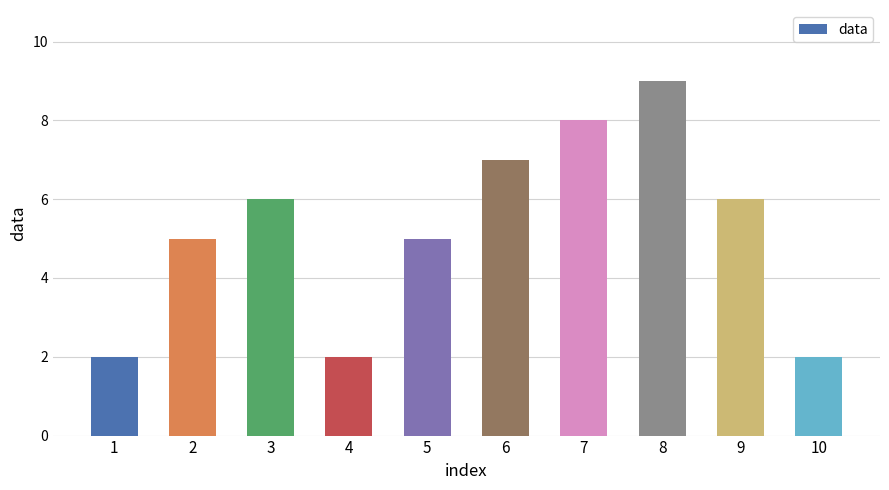

Reading left to right, what are all the values shown in this chart?

2	5	6	2	5	7	8	9	6	2